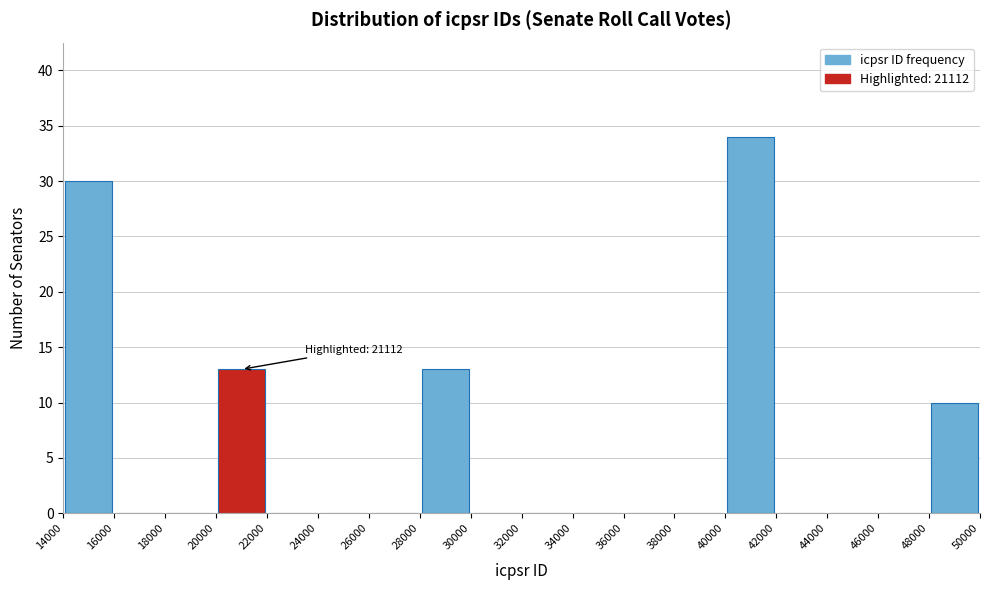

Which range on the x-axis has the tallest bar?

40000 to 42000